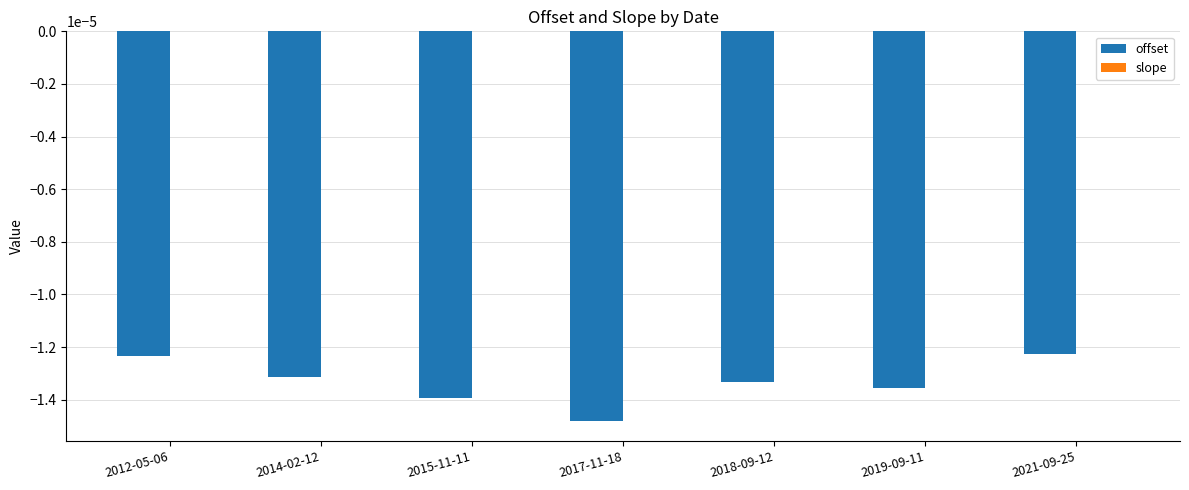

The value of offset at 2021-09-25 is -0.0. True or false?

True